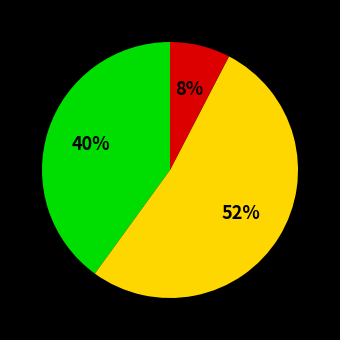

Does any single category account for the majority?

Yes